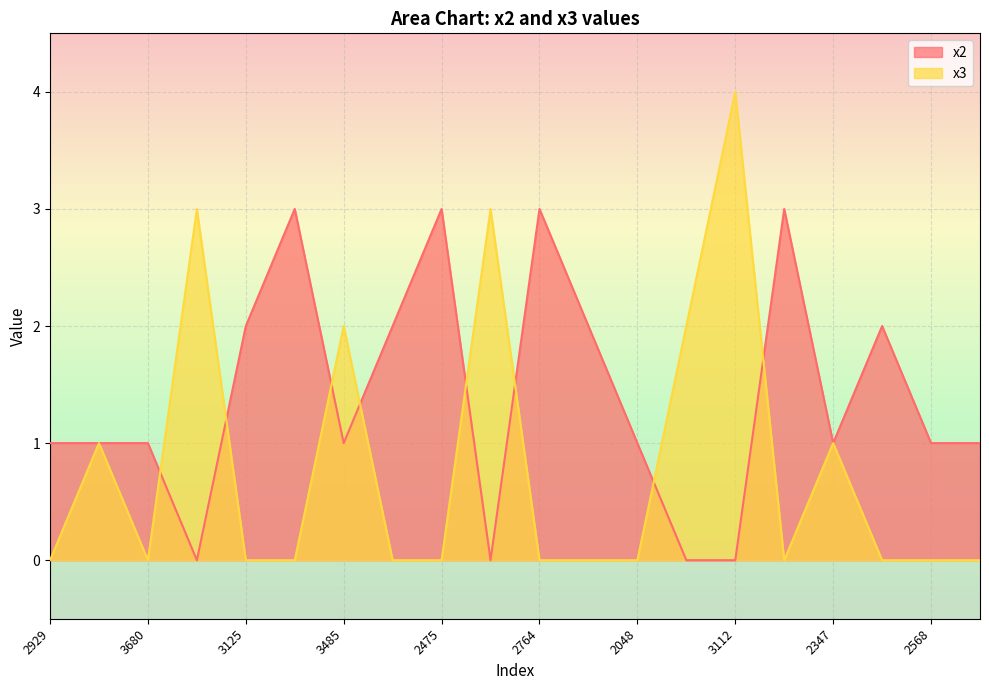

Where is x3 nearest to the value 2?

3485